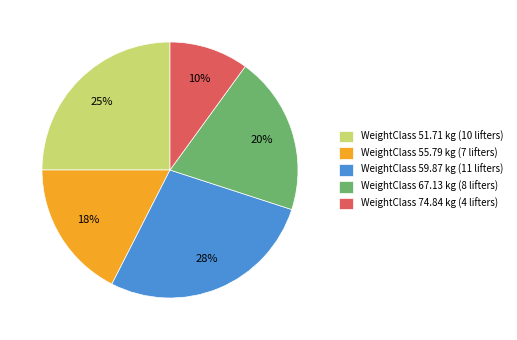

What is the ratio of the value at WeightClass 51.71 kg (10 lifters) to the value at WeightClass 74.84 kg (4 lifters)?

2.5